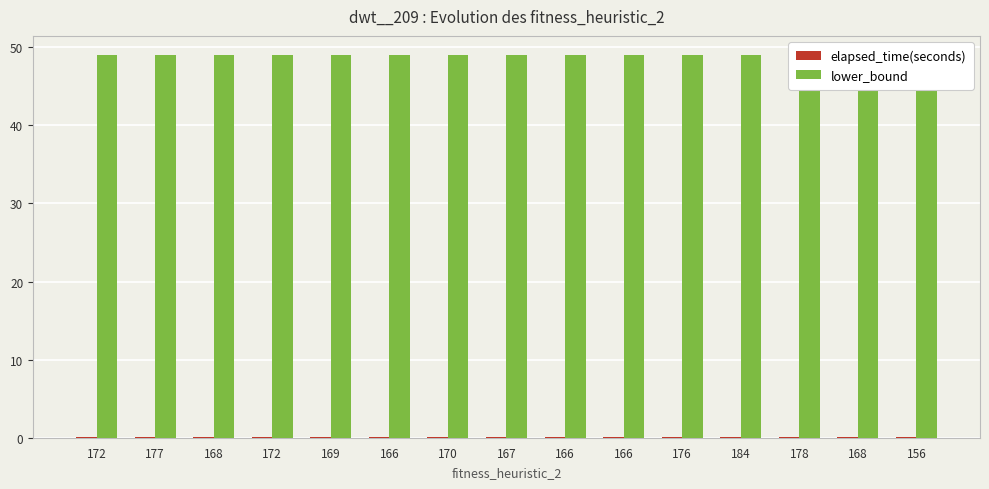

What is the sum of all elapsed_time(seconds) values?

1.0